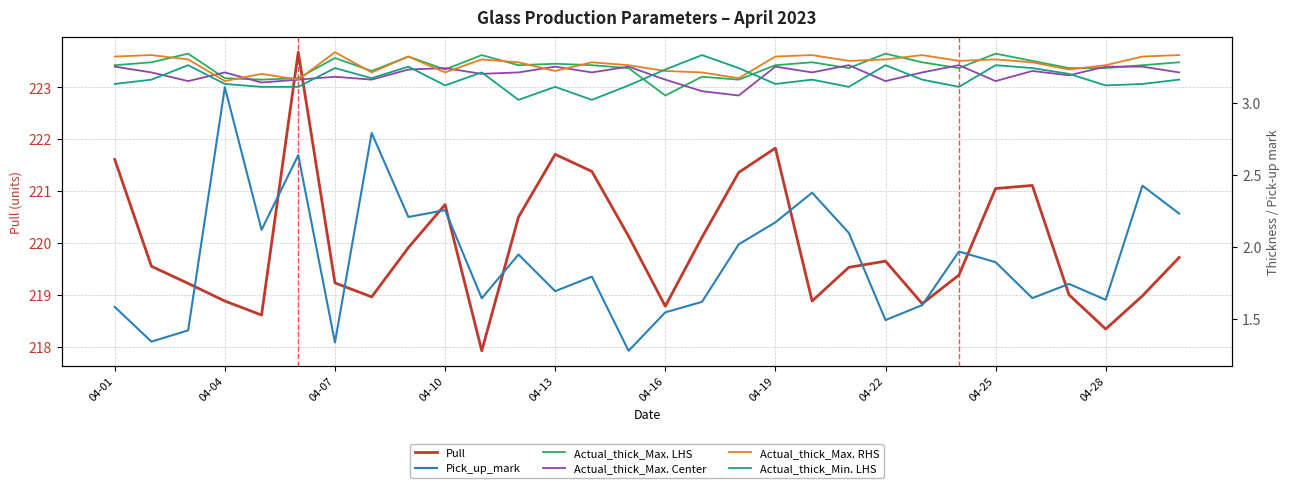

How many interior local valleys does the Actual_thick_Min. LHS series have?

8